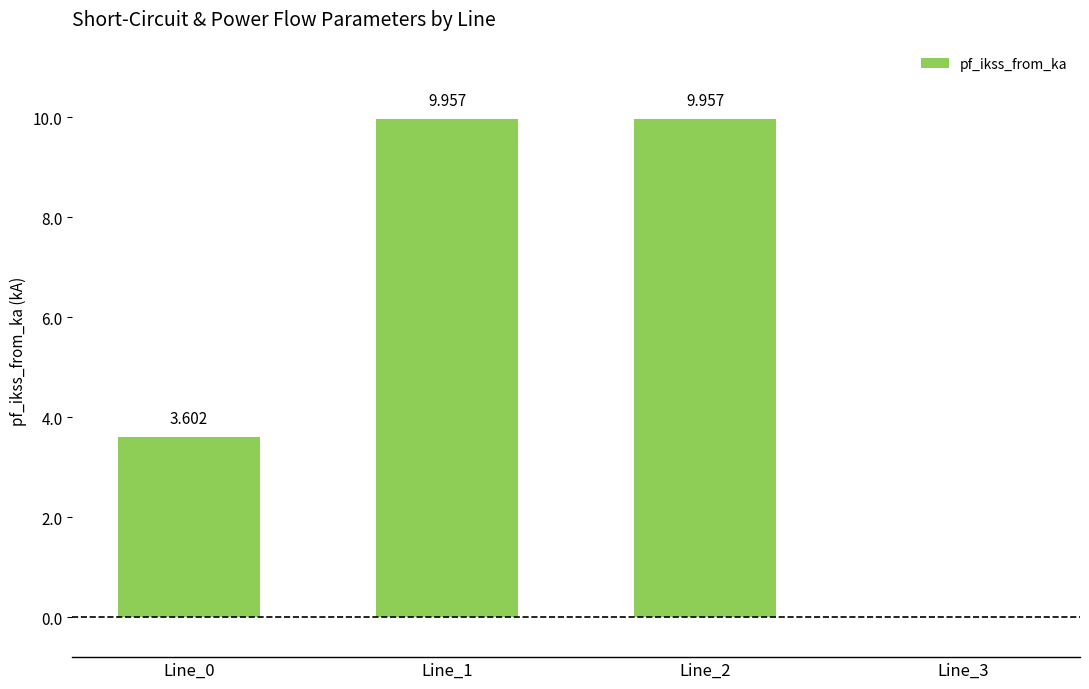

How many positive values are there?

3